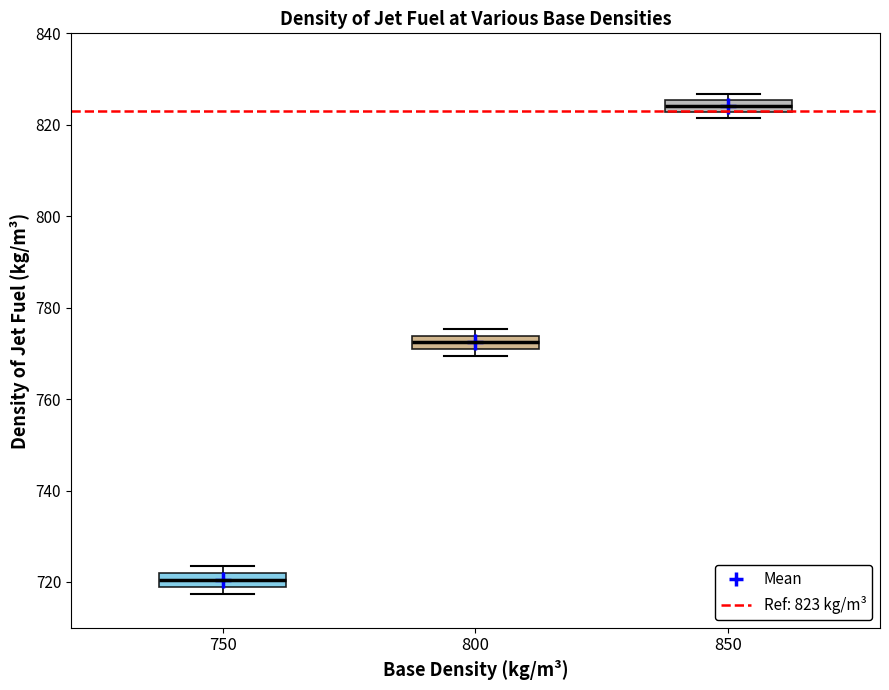

Which box has the lowest median line?

750